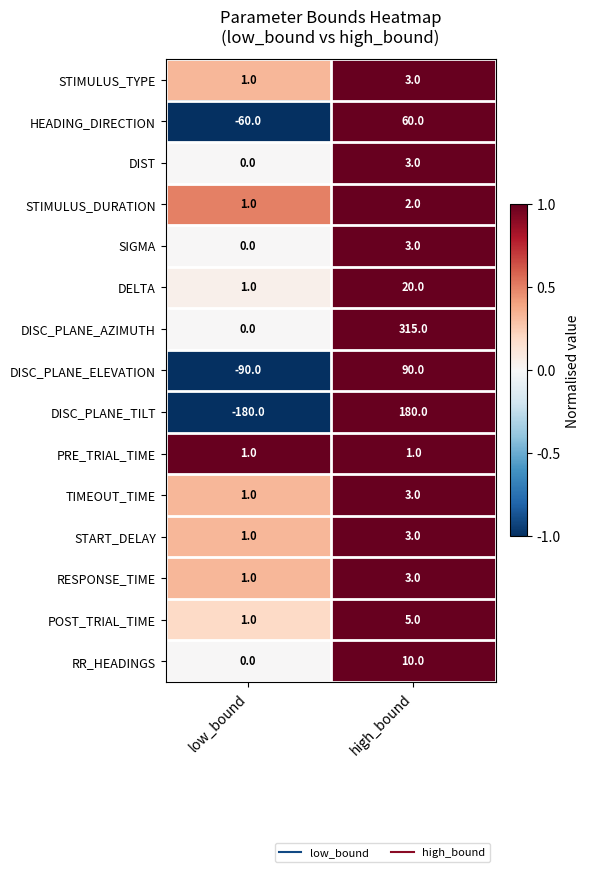

Reading left to right, transcribe all the data shown in this chart.

STIMULUS_TYPE: 1	3
HEADING_DIRECTION: -60	60
DIST: 0	3
STIMULUS_DURATION: 1	2
SIGMA: 0	3
DELTA: 1	20
DISC_PLANE_AZIMUTH: 0	315
DISC_PLANE_ELEVATION: -90	90
DISC_PLANE_TILT: -180	180
PRE_TRIAL_TIME: 1	1
TIMEOUT_TIME: 1	3
START_DELAY: 1	3
RESPONSE_TIME: 1	3
POST_TRIAL_TIME: 1	5
RR_HEADINGS: 0	10